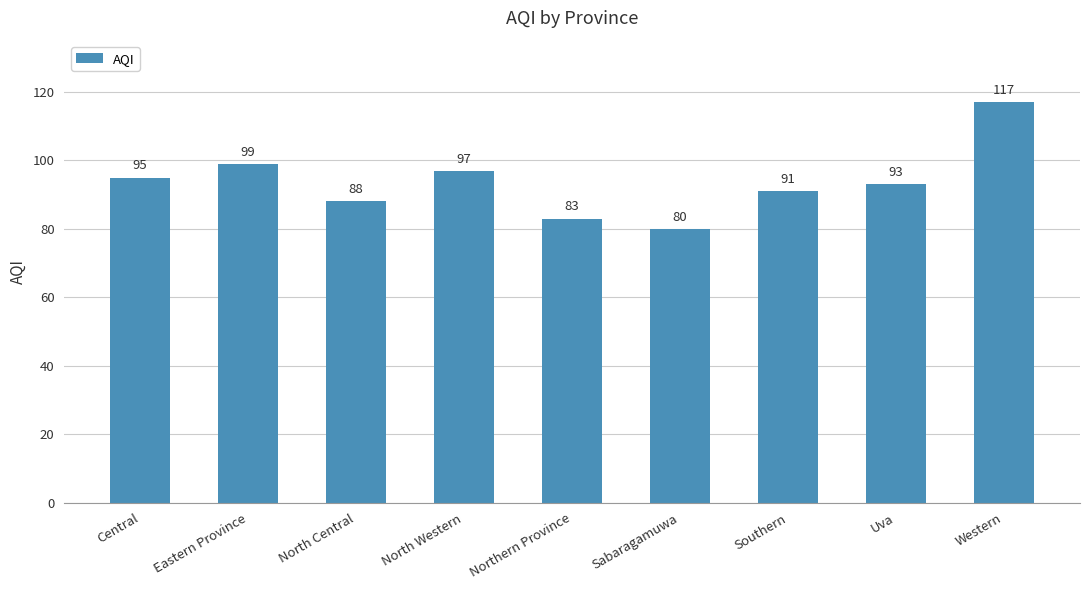

List the labels in order of value, largest first.

Western, Eastern Province, North Western, Central, Uva, Southern, North Central, Northern Province, Sabaragamuwa